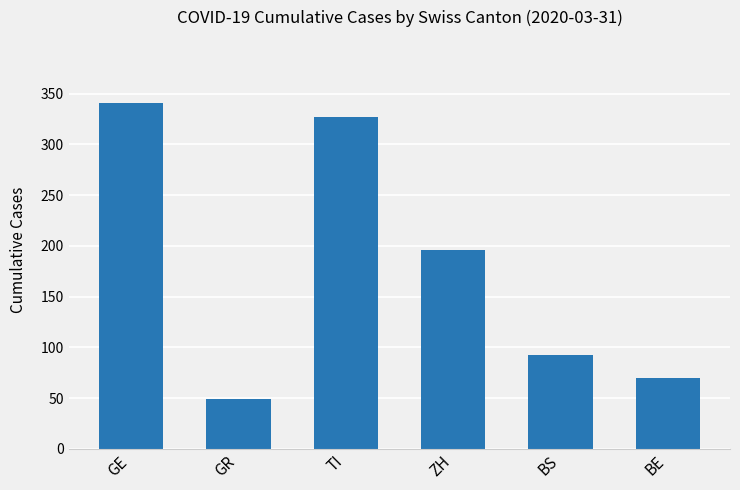

At which label is the value closest to 195?

ZH